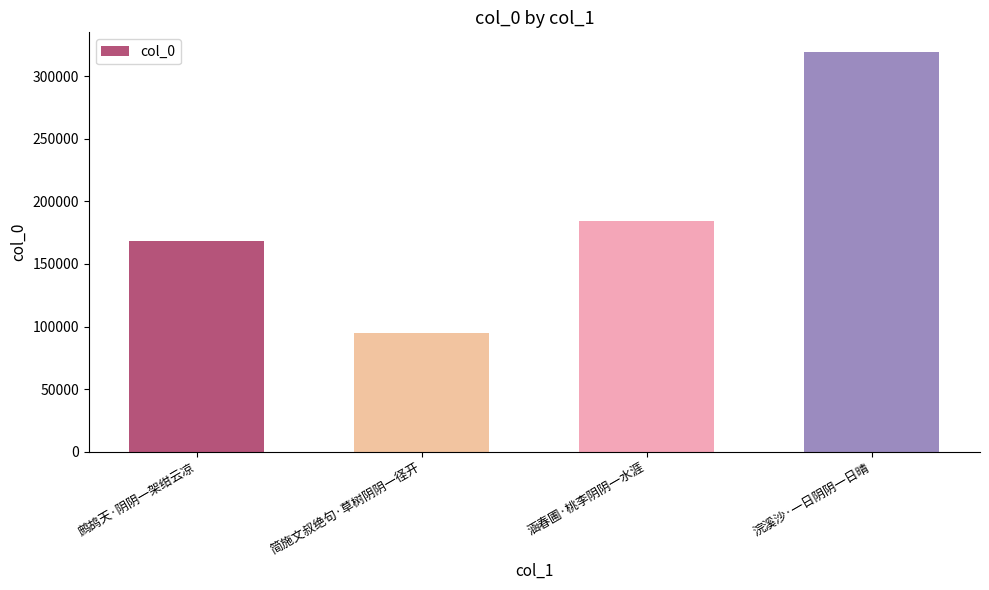

Which category has the highest value across all series?

浣溪沙·一日阴阴一日晴